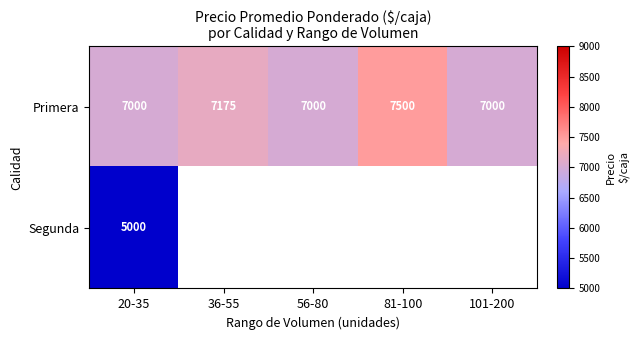

How many Primera values are between 7000 and 7175?

4